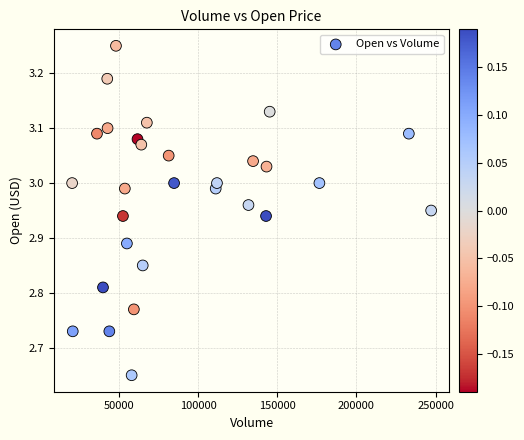

What is the range of Y values (max minus min)?

0.6